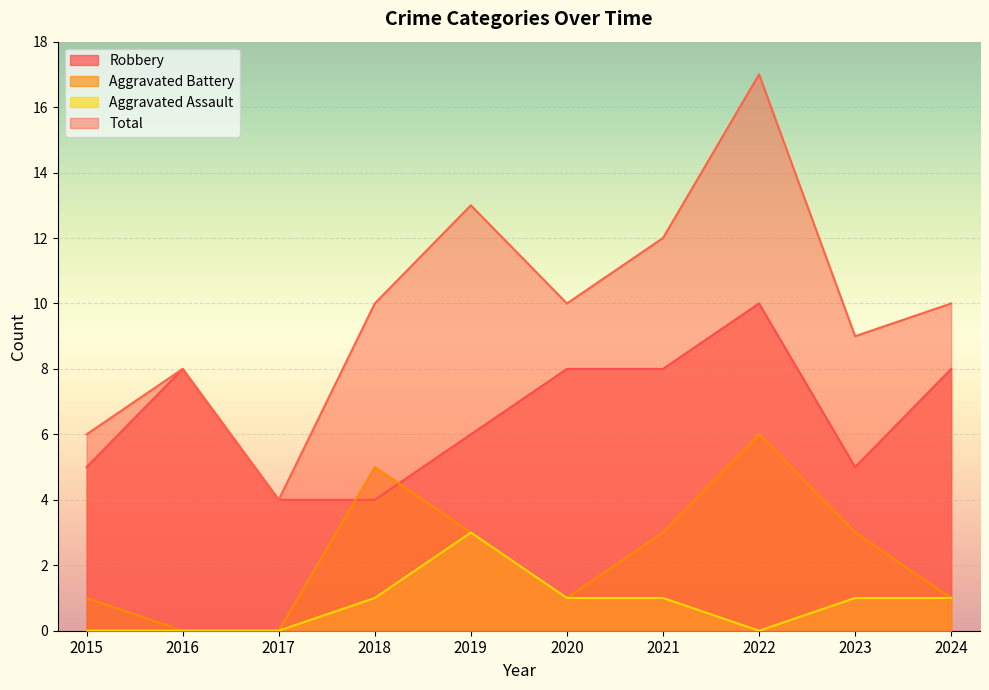

At which category is the sum across all series the highest?

2022